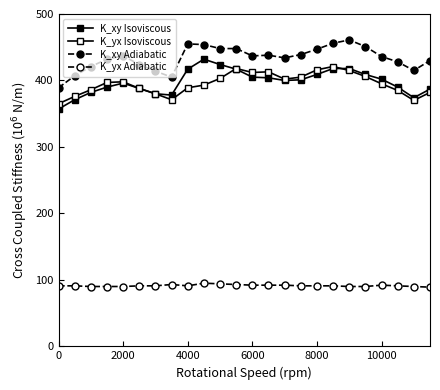

What is the difference between the maximum and second lowest values in the K_xy Isoviscous series?

61